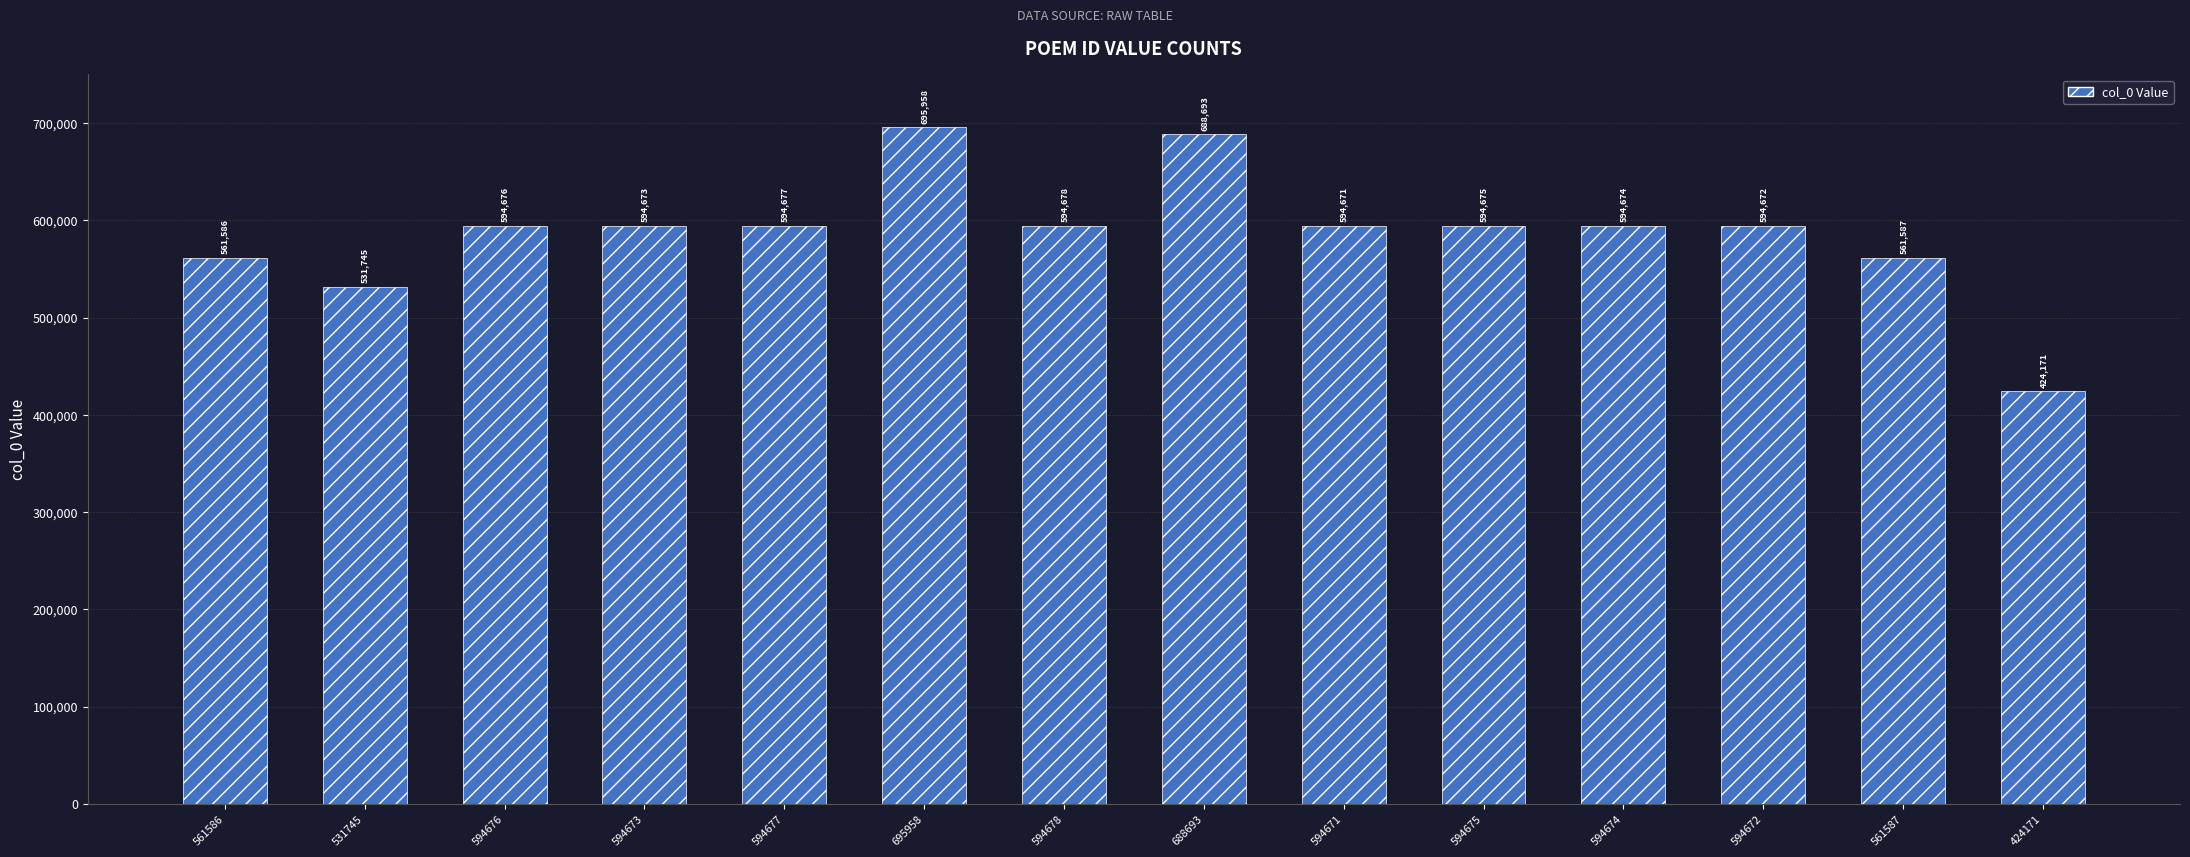

Reading left to right, extract all data points from this chart.

561586	531745	594676	594673	594677	695958	594678	688693	594671	594675	594674	594672	561587	424171